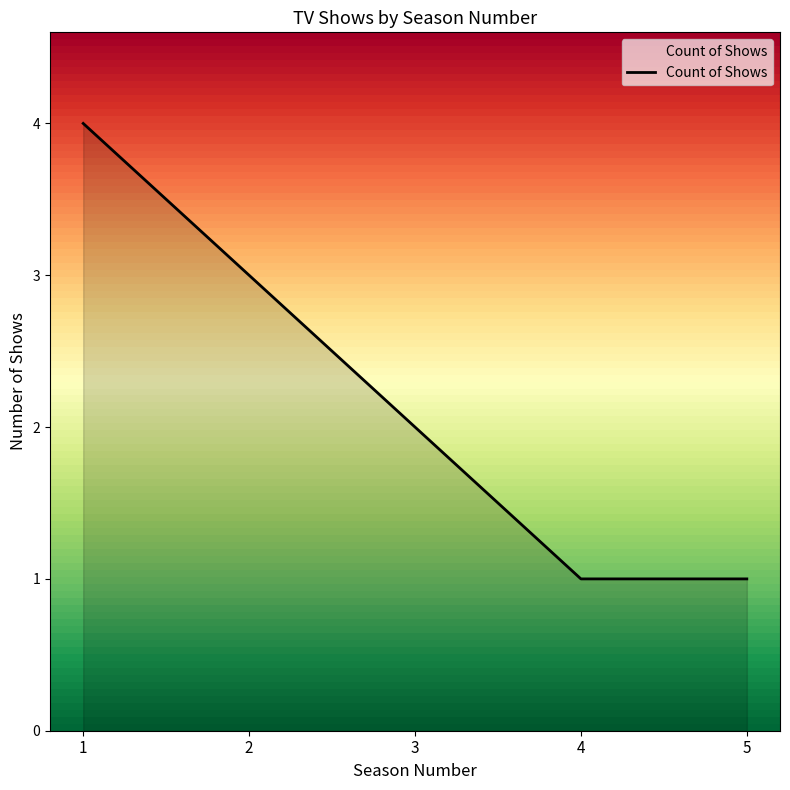

The value at 2 is 3. True or false?

True